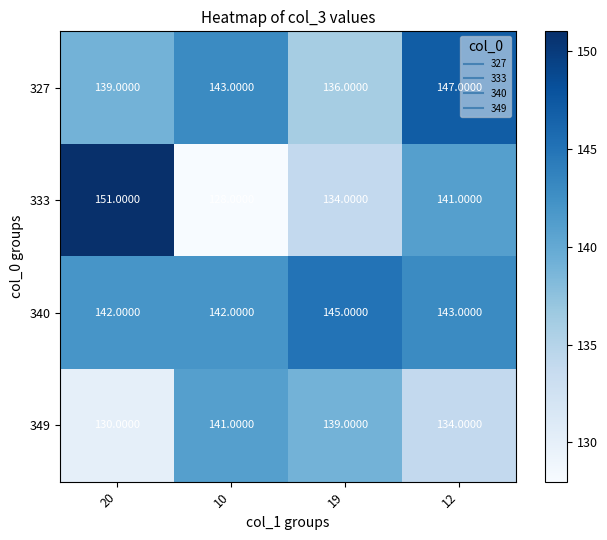

Which series changed the most between 10 and 12?

333